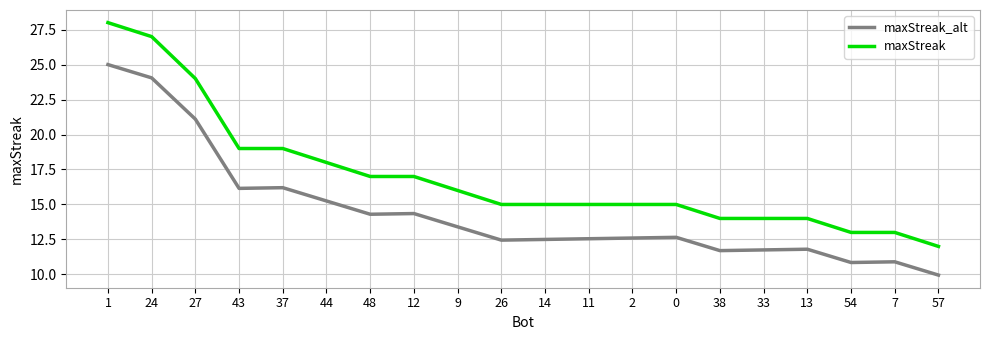

What position from the left is 38?

15